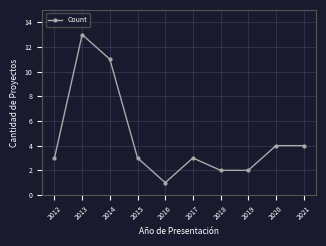

What is the value of the 4th point from the left?

3